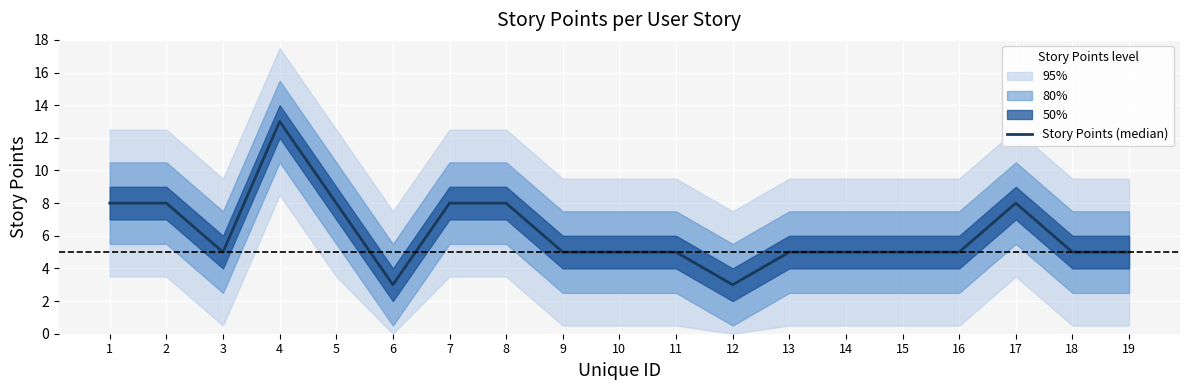

Does the chart display data point markers on the line(s)?

No